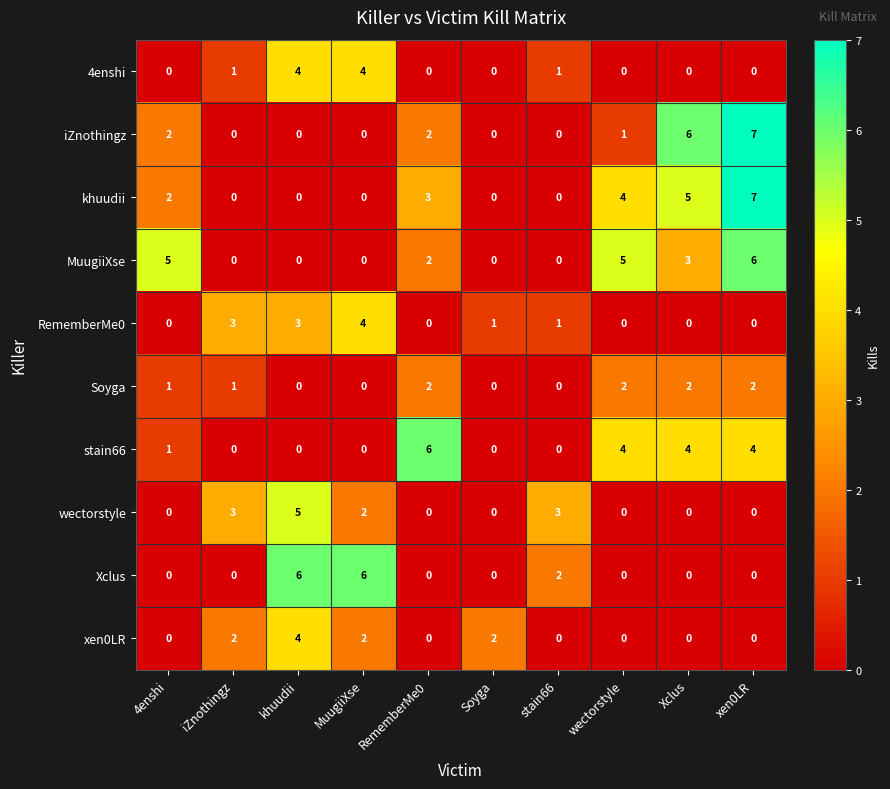

Where does the iZnothingz series first go above 1?

4enshi